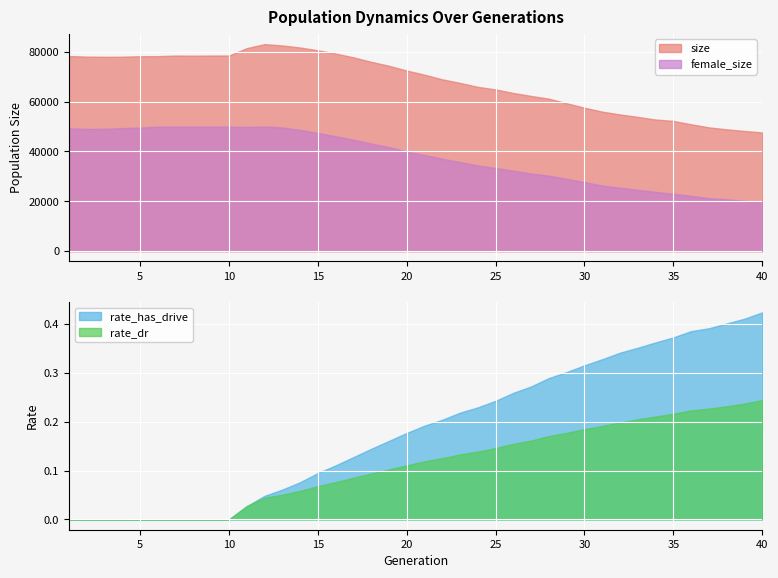

Reading left to right, extract all data points from this chart.

size: 1=78274.0	2=78031.0	3=77955.0	4=77983.0	5=78206.0	6=78215.0	7=78454.0	8=78408.0	9=78461.0	10=78468.0	11=81435.0	12=83042.0	13=82516.0	14=81692.0	15=80571.0	16=79273.0	17=77746.0	18=75958.0	19=74368.0	20=72447.0	21=70793.0	22=68916.0	23=67489.0	24=65909.0	25=64869.0	26=63451.0	27=62262.0	28=61155.0	29=59331.0	30=57523.0	31=55965.0	32=54833.0	33=53848.0	34=52800.0	35=52232.0	36=50892.0	37=49652.0	38=48864.0	39=48213.0	40=47612.0
female_size: 1=49206.0	2=49024.0	3=49071.0	4=49362.0	5=49573.0	6=49910.0	7=49951.0	8=49927.0	9=49927.0	10=49935.0	11=49790.0	12=49972.0	13=49617.0	14=48639.0	15=47411.0	16=46088.0	17=44713.0	18=43165.0	19=41718.0	20=39904.0	21=38605.0	22=37079.0	23=35711.0	24=34375.0	25=33338.0	26=32262.0	27=31142.0	28=30262.0	29=28990.0	30=27694.0	31=26302.0	32=25446.0	33=24565.0	34=23770.0	35=23030.0	36=22183.0	37=21267.0	38=20775.0	39=20189.0	40=19602.0
rate_dr: 1=0.0	2=0.0	3=0.0	4=0.0	5=0.0	6=0.0	7=0.0	8=0.0	9=0.0	10=0.0	11=0.0	12=0.0	13=0.1	14=0.1	15=0.1	16=0.1	17=0.1	18=0.1	19=0.1	20=0.1	21=0.1	22=0.1	23=0.1	24=0.1	25=0.1	26=0.2	27=0.2	28=0.2	29=0.2	30=0.2	31=0.2	32=0.2	33=0.2	34=0.2	35=0.2	36=0.2	37=0.2	38=0.2	39=0.2	40=0.2
rate_has_drive: 1=0.0	2=0.0	3=0.0	4=0.0	5=0.0	6=0.0	7=0.0	8=0.0	9=0.0	10=0.0	11=0.0	12=0.0	13=0.1	14=0.1	15=0.1	16=0.1	17=0.1	18=0.1	19=0.2	20=0.2	21=0.2	22=0.2	23=0.2	24=0.2	25=0.2	26=0.3	27=0.3	28=0.3	29=0.3	30=0.3	31=0.3	32=0.3	33=0.4	34=0.4	35=0.4	36=0.4	37=0.4	38=0.4	39=0.4	40=0.4